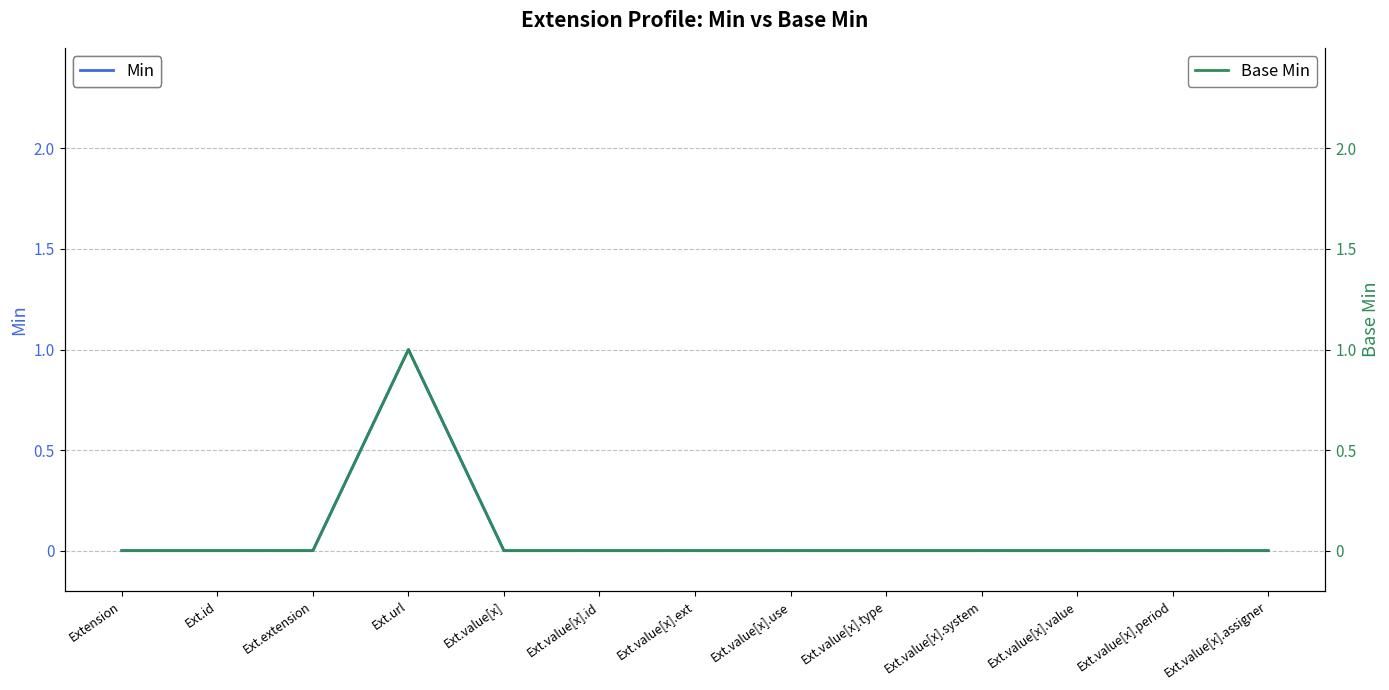

Reading left to right, extract all data points from this chart.

Min: 0	0	0	1	0	0	0	0	0	0	0	0	0
Base Min: 0	0	0	1	0	0	0	0	0	0	0	0	0